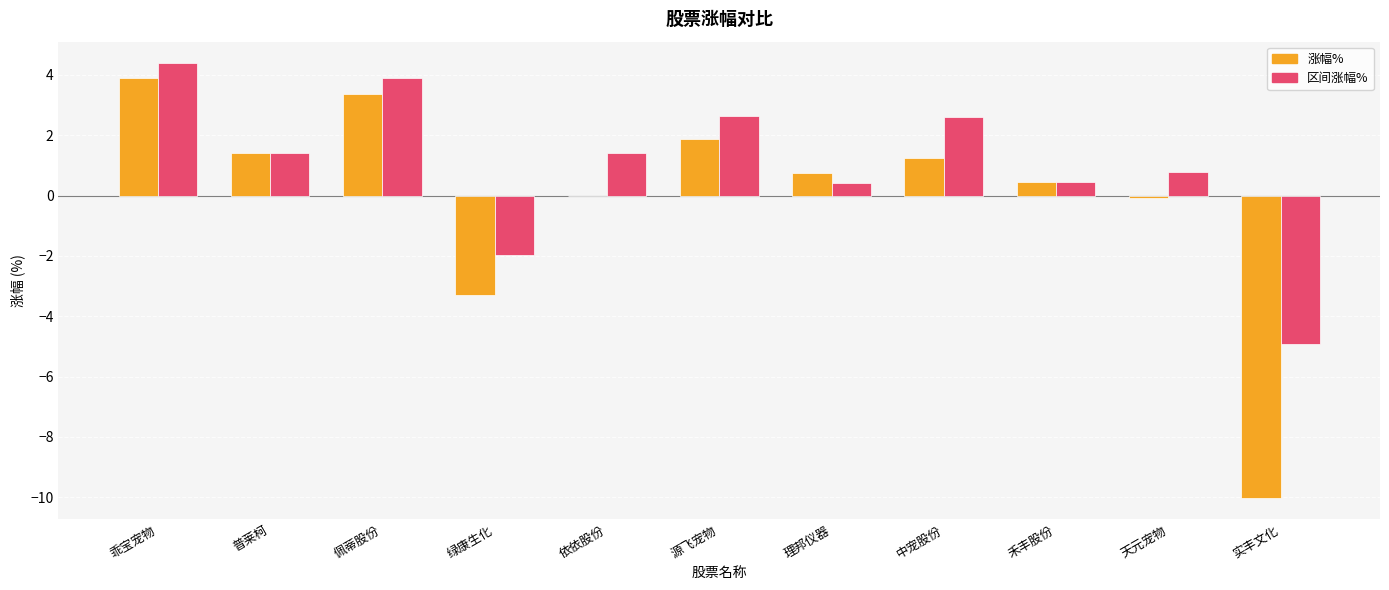

Is it true that 涨幅% equals 2.3 at 佩蒂股份?

False